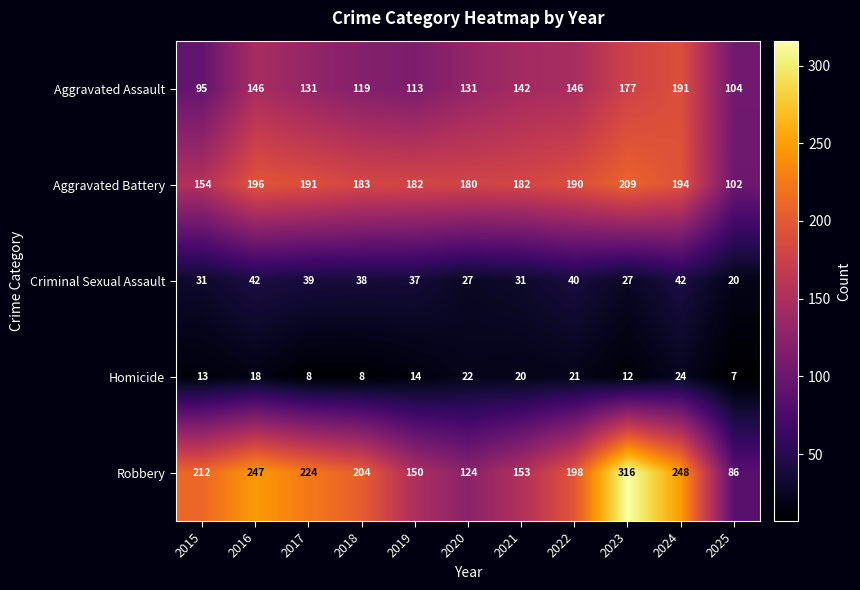

At which category does the chart reach its minimum across all series?

2025